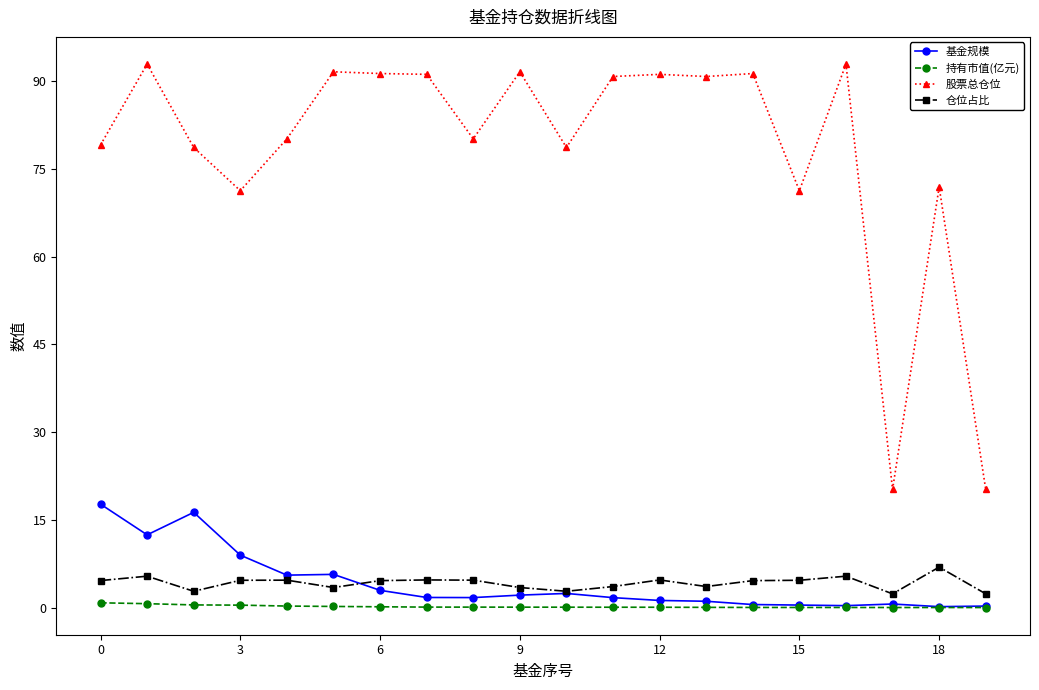

What is the sum of all 持有市值(亿元) values?

3.5